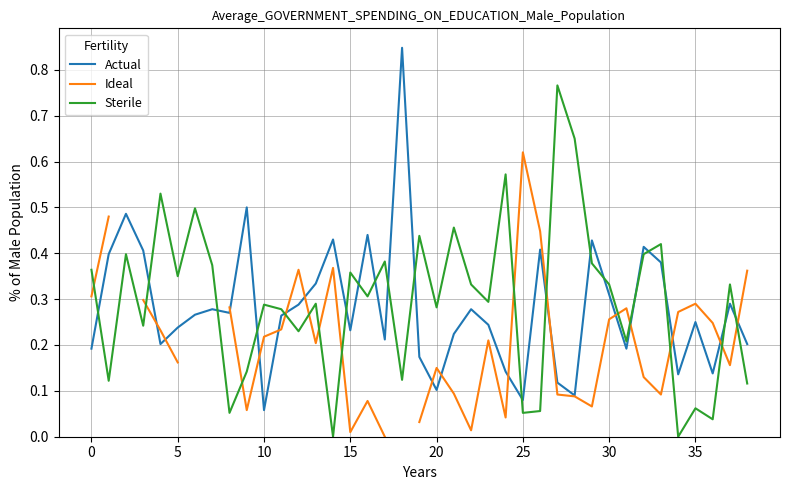

At which label does Sterile reach its peak?

27